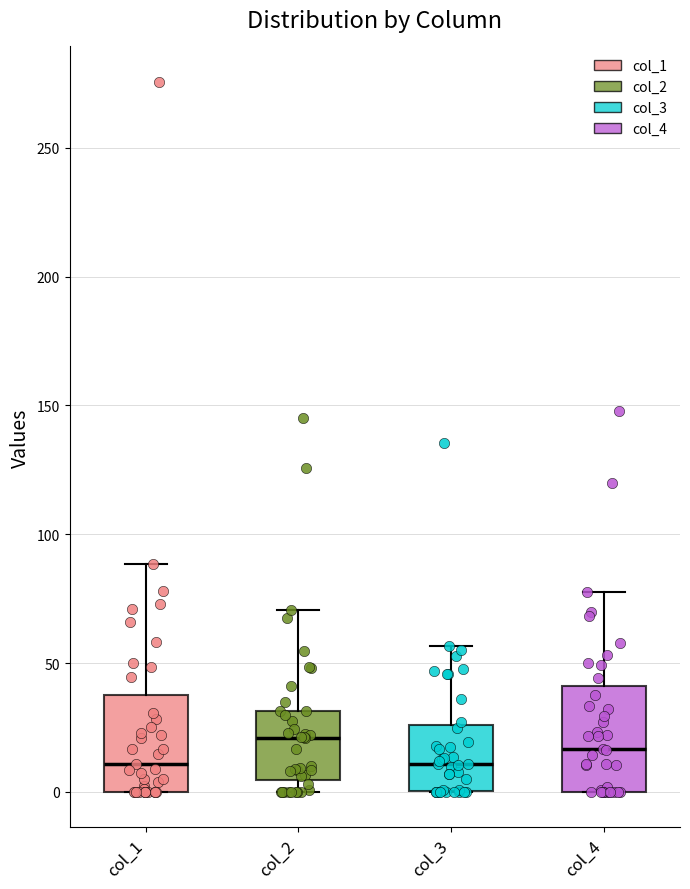

Where does the upper whisker of the box for col_4 end on the y-axis? The values are not printed on the chart, so give them approximately, as read against the axis.

80